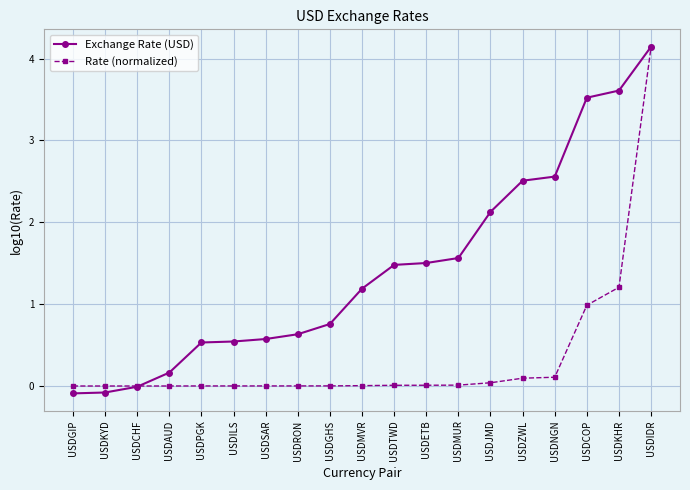

At which label does Exchange Rate (USD) reach its peak?

USDIDR